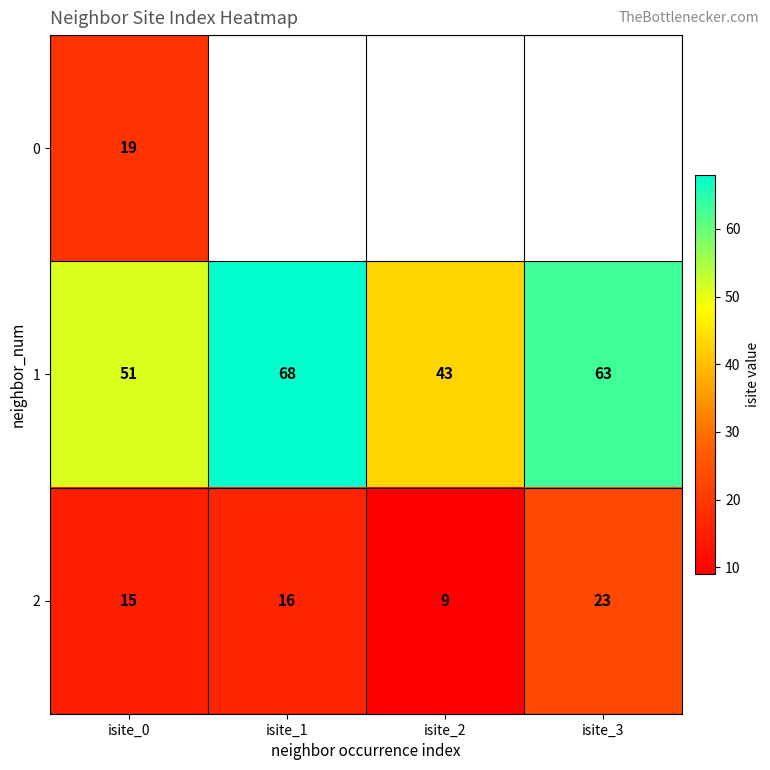

Is the value of 2 at isite_0 greater than the value of 1 at isite_2?

No